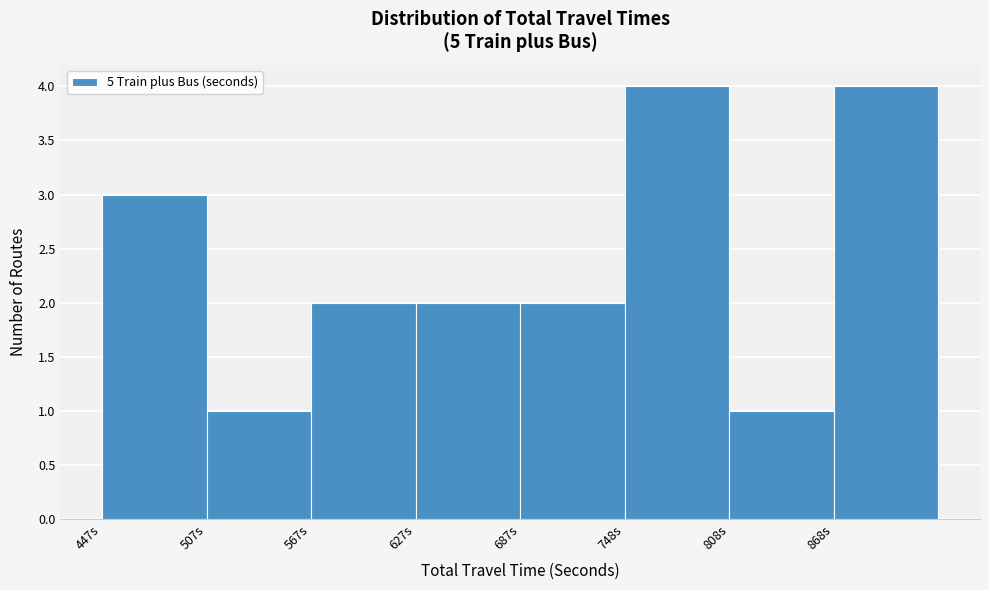

Reading left to right, transcribe this chart: for each bar, give the range it covers on the x-axis and its height. Neither the bar edges nor the heights are printed on the chart, so give them approximately, as read against the axes.

450 to 510: 3
510 to 570: 1
570 to 630: 2
630 to 690: 2
690 to 750: 2
750 to 810: 4
810 to 870: 1
870 to 930: 4